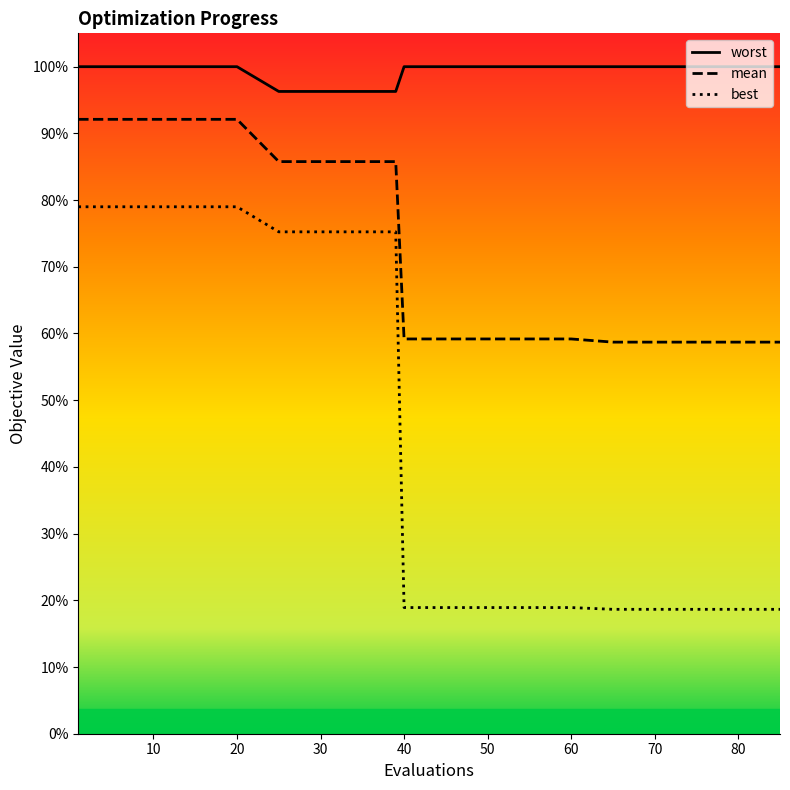

True or false: mean has more than 1 interior local peaks.

False